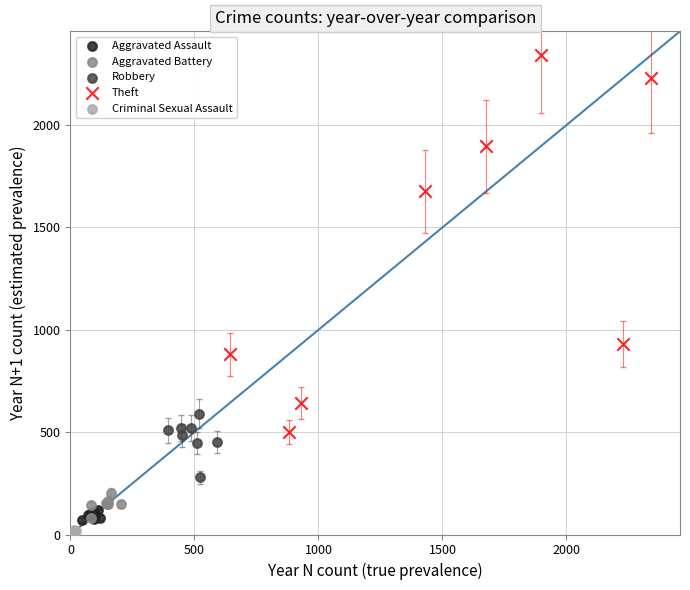

Which series contains the highest Y value?

Theft